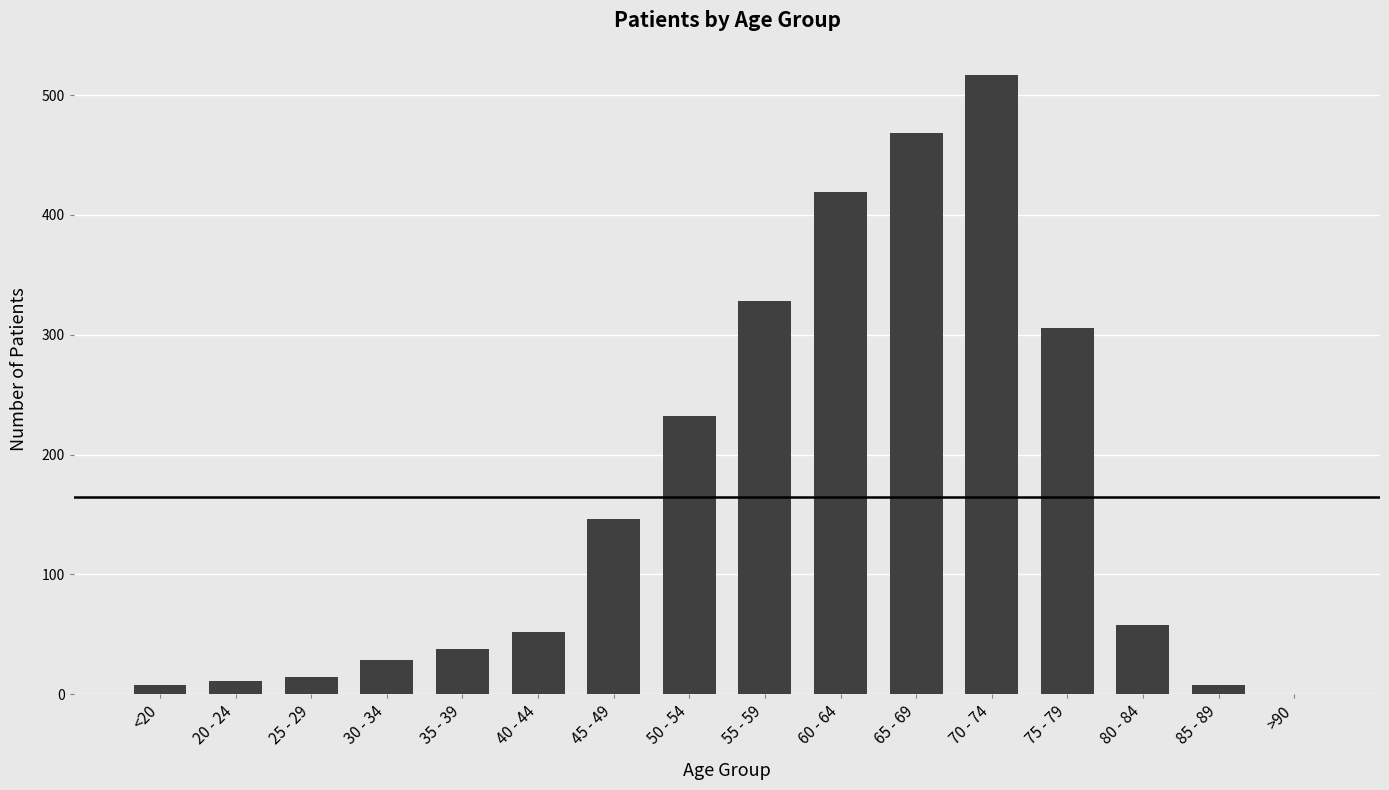

What is the ratio of the value at 75 - 79 to the value at 80 - 84?

5.3